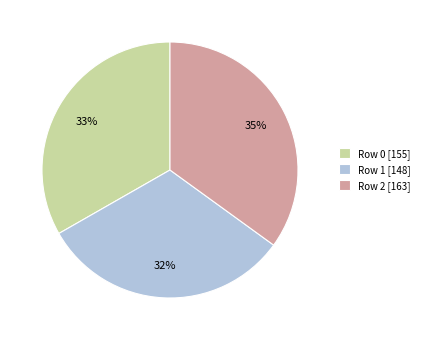

Is there any slice that represents more than half of the pie?

No